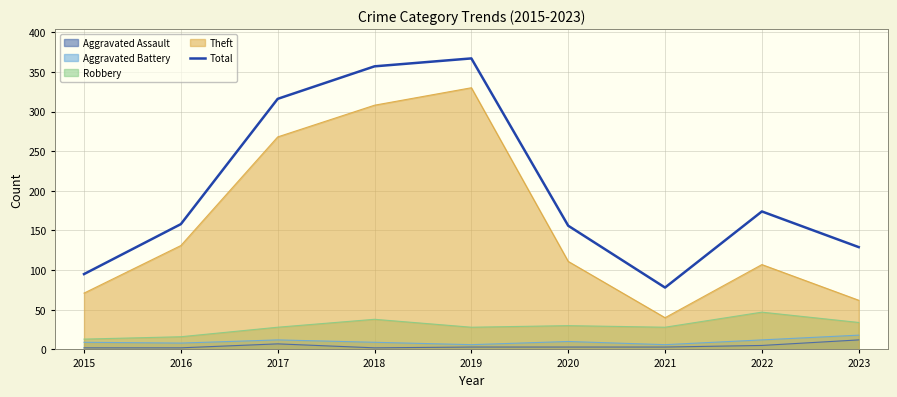

How many data points are less than 158?

4